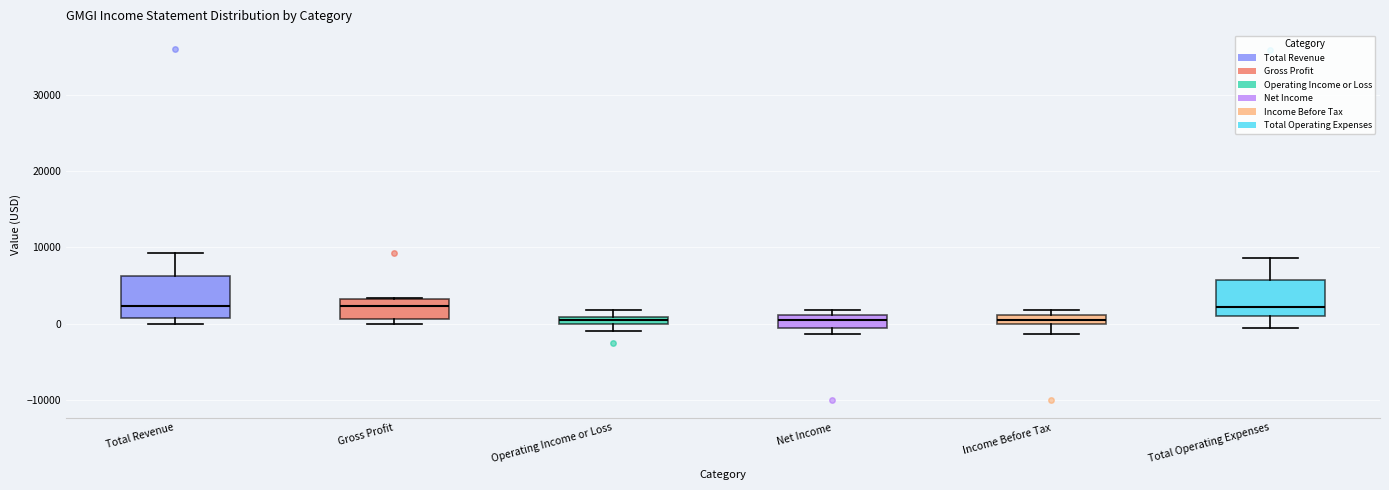

Where is the lower edge of the box for Operating Income or Loss on the y-axis? The values are not printed on the chart, so give them approximately, as read against the axis.

0